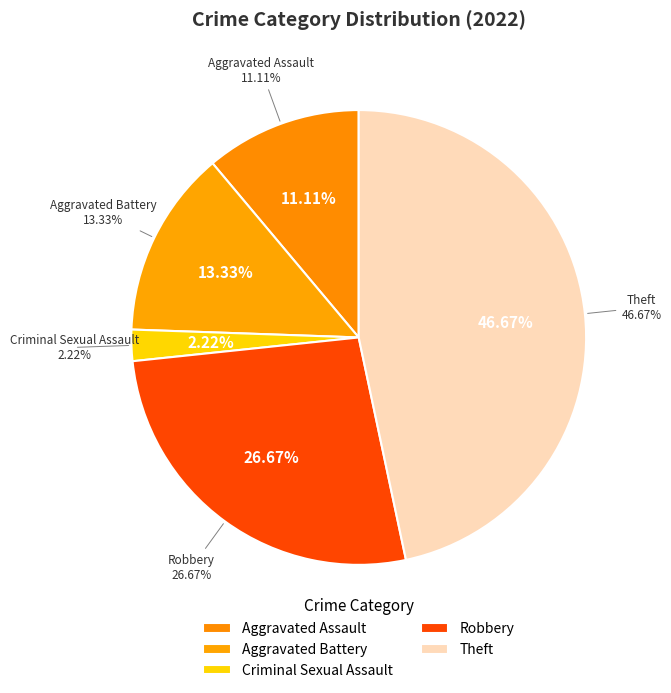

Is it true that Homicide is 9% of the pie?

False